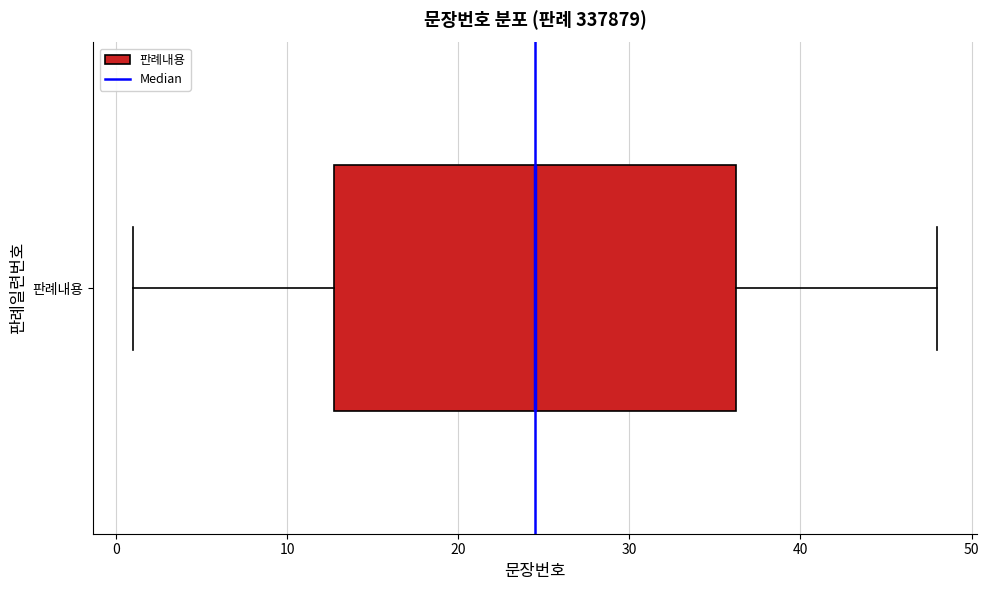

Where does the median line of the box for 판례내용 sit on the x-axis? The values are not printed on the chart, so give them approximately, as read against the axis.

25